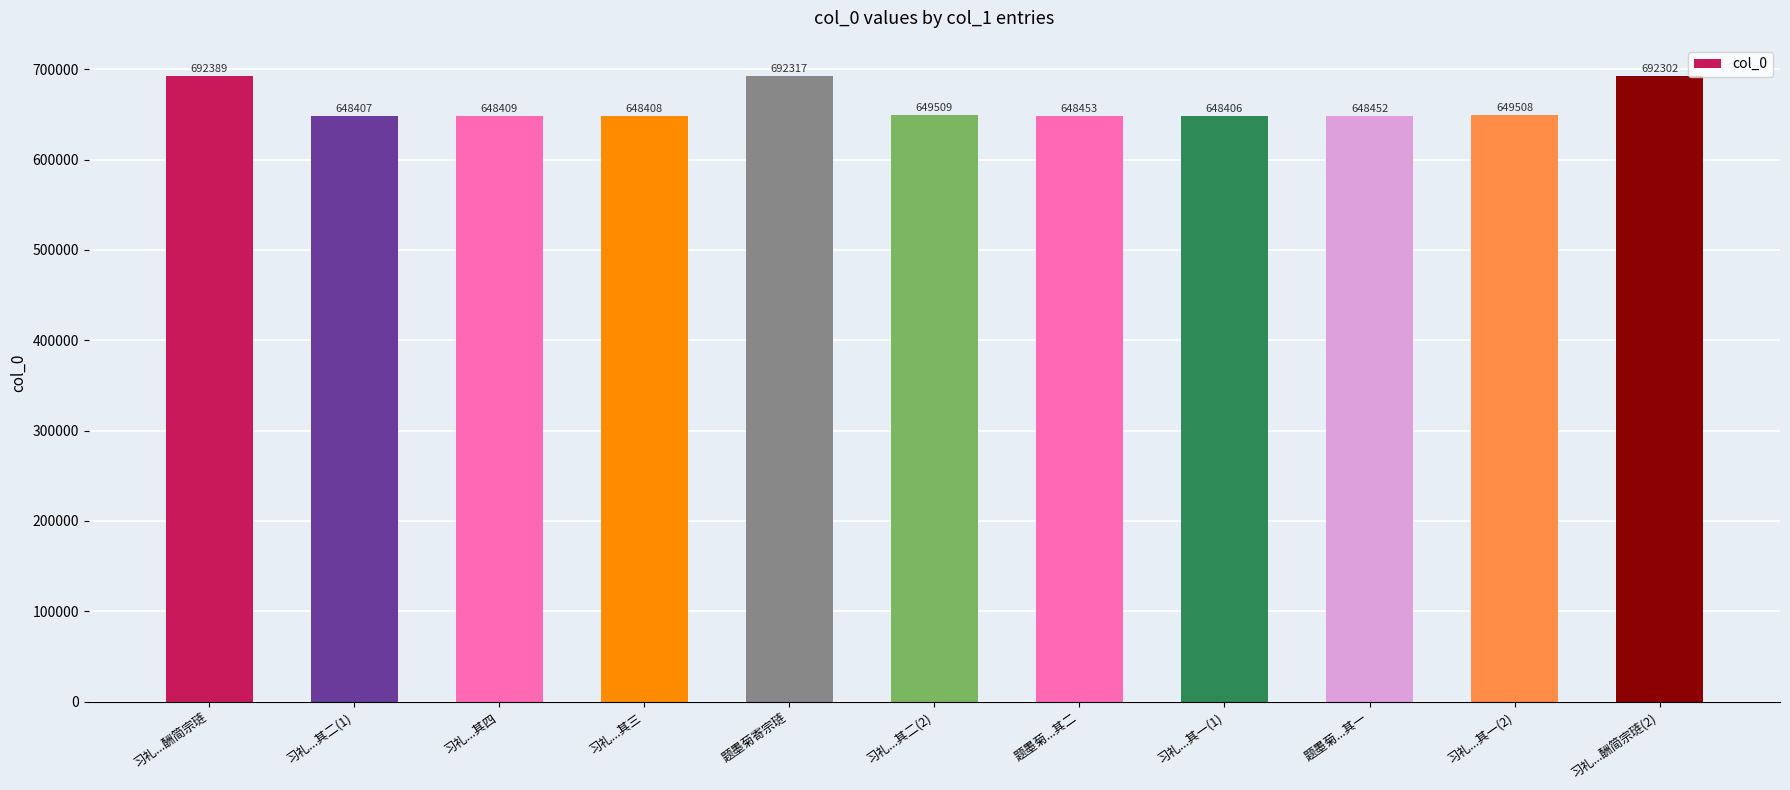

How many bars are there in total?

11